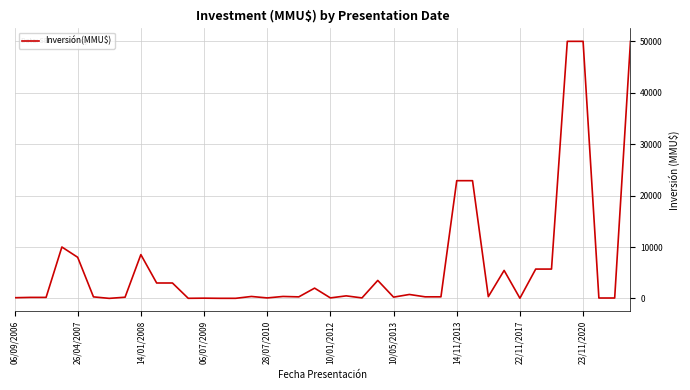

What is the difference between the maximum and minimum values?

49990